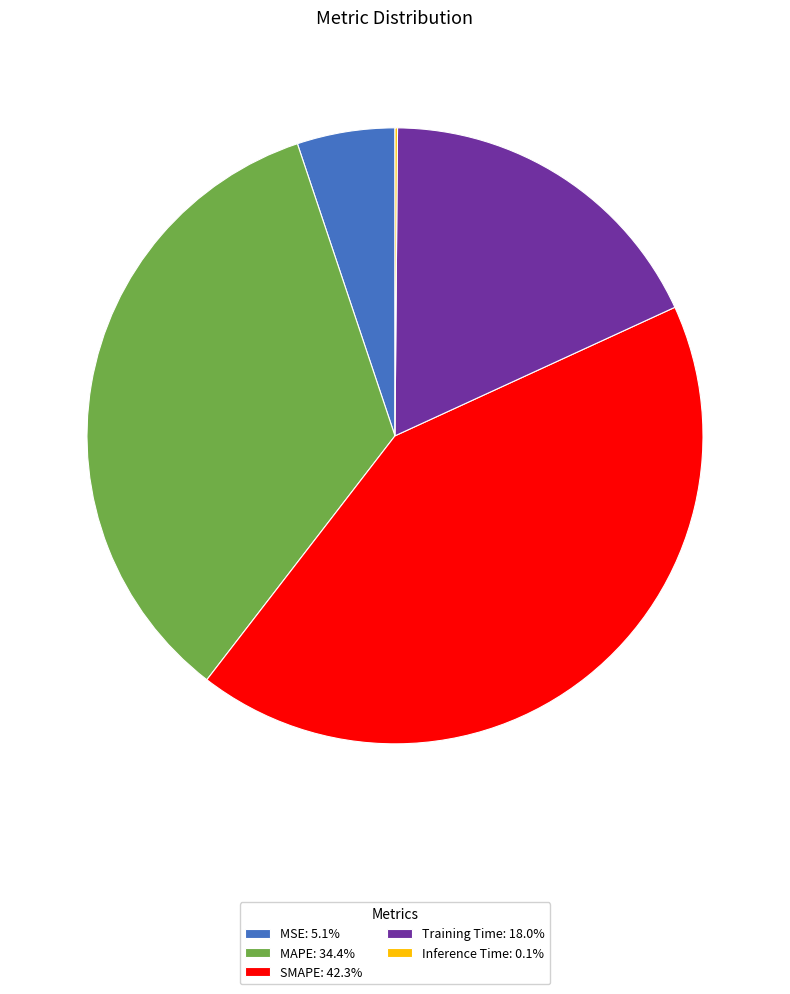

Which category has the biggest portion of the pie?

SMAPE